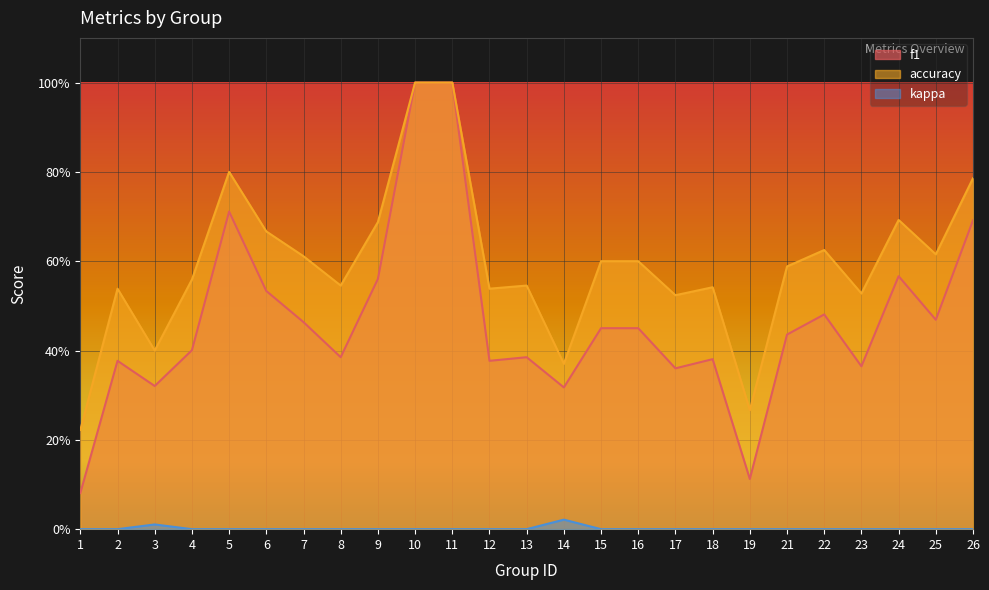

Where is accuracy nearest to the value 0?

1